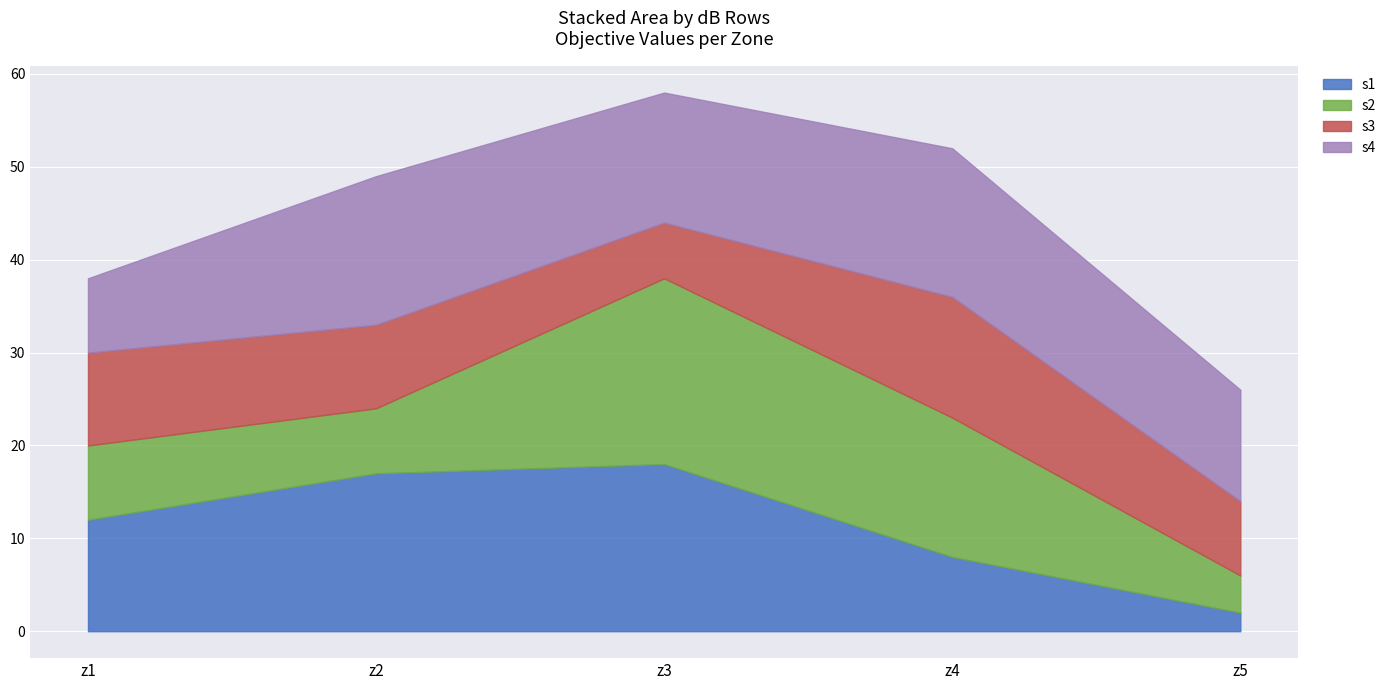

Rank the series by their maximum value, from lowest to highest.

s3, s4, s1, s2